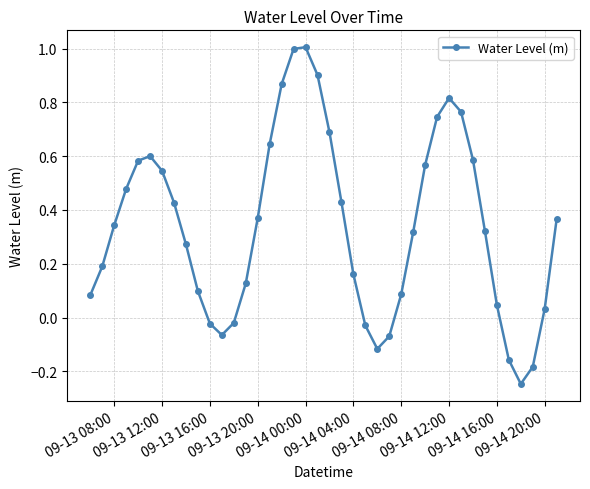

What is the value of the 18th point from the left?

1.0